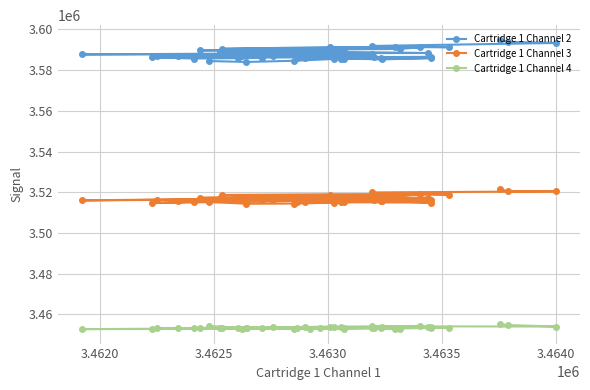

Which series has the largest range (max minus min)?

Cartridge 1 Channel 2